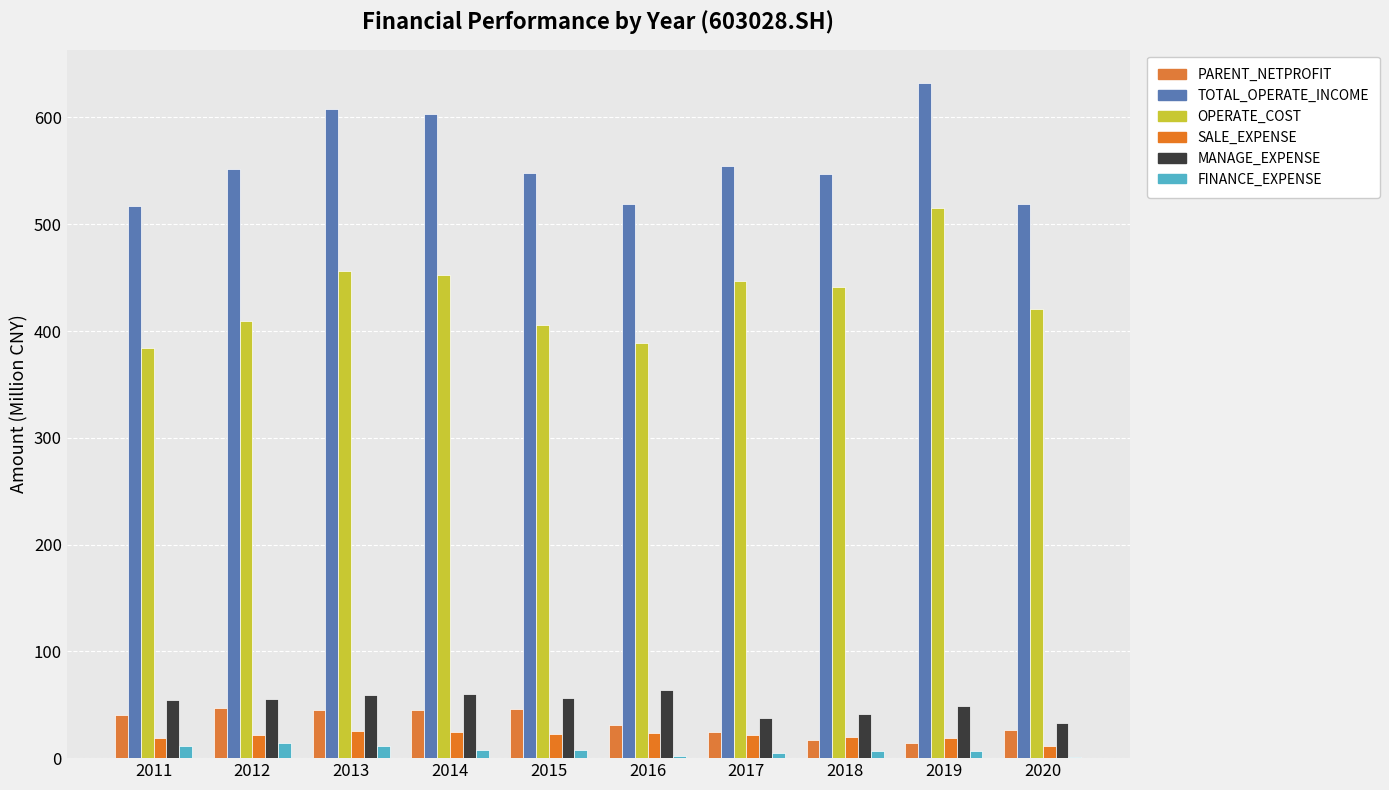

What are all the series names shown in the legend?

PARENT_NETPROFIT, TOTAL_OPERATE_INCOME, OPERATE_COST, SALE_EXPENSE, MANAGE_EXPENSE, FINANCE_EXPENSE